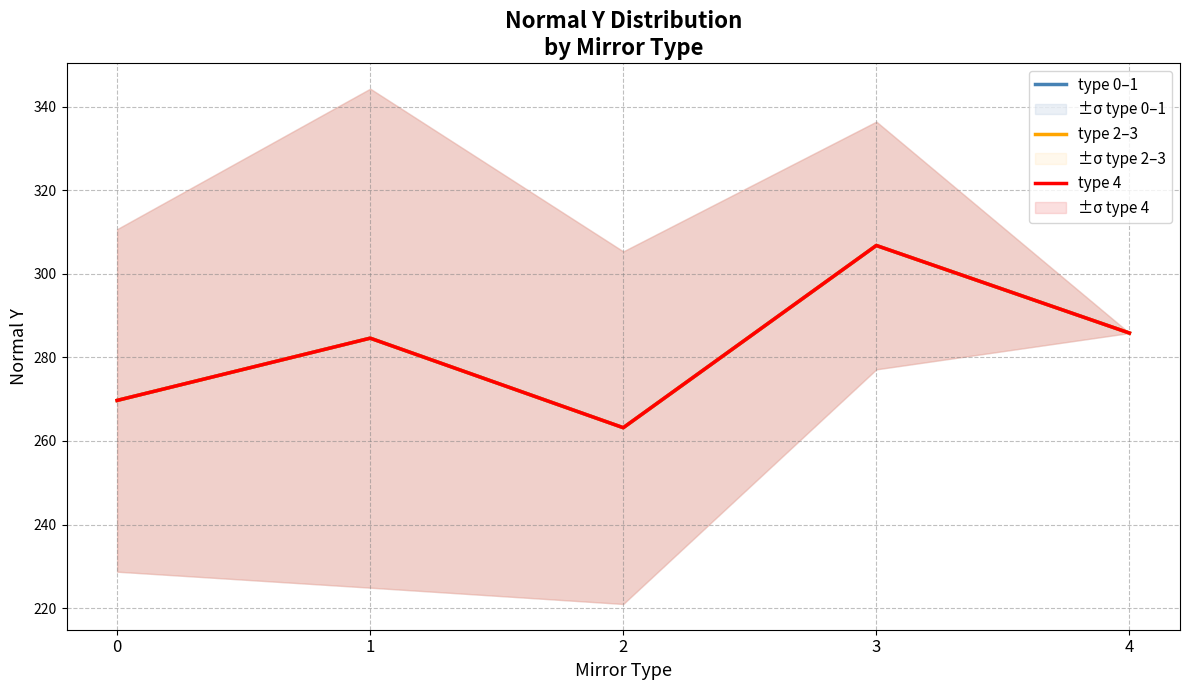

Between 0 and 2, which series saw the biggest shift?

type 0–1